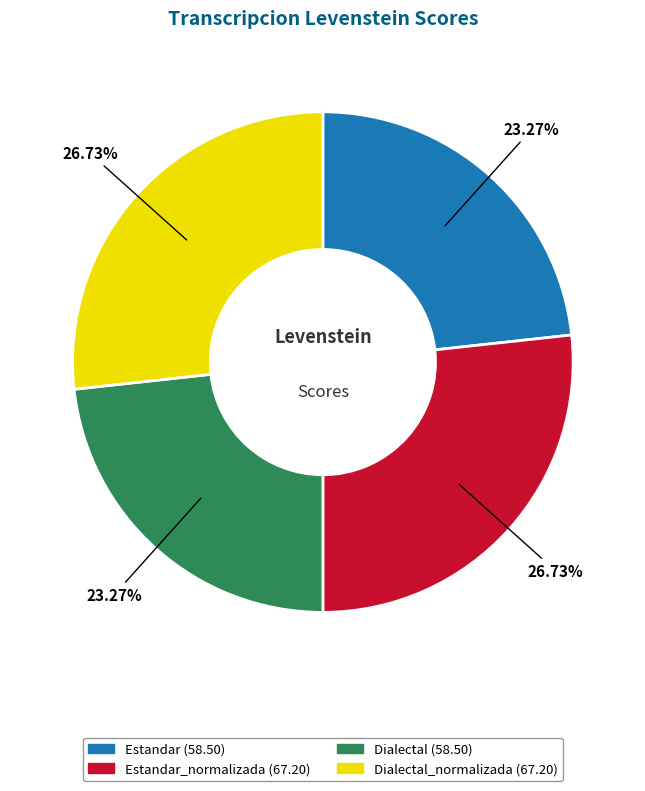

Does any single category account for the majority?

No